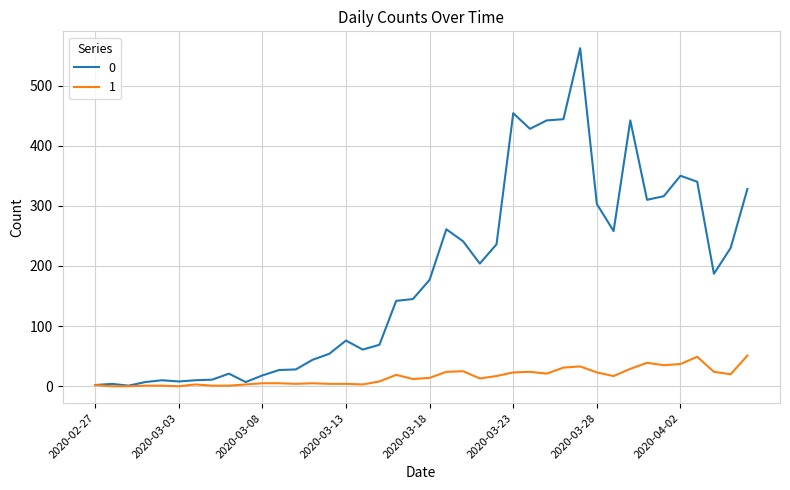

Rank the series by their average value, from highest to lowest.

0, 1